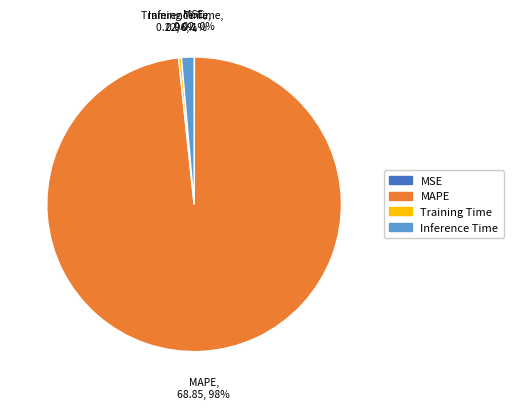

To the nearest percent, what is the average slice percentage?

25%